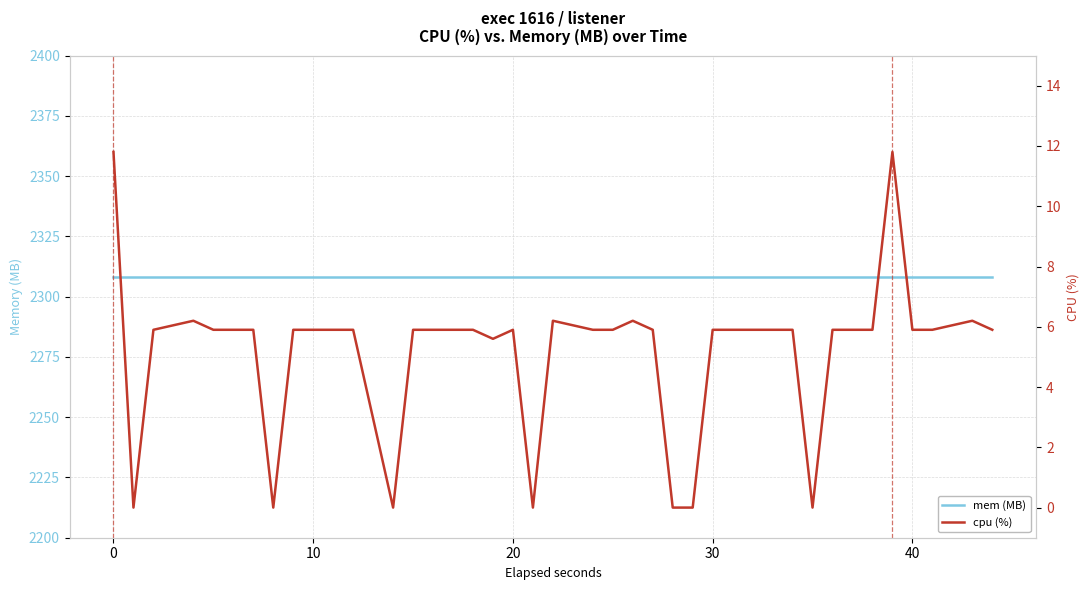

What is the total value across all series at 20?

2314.2